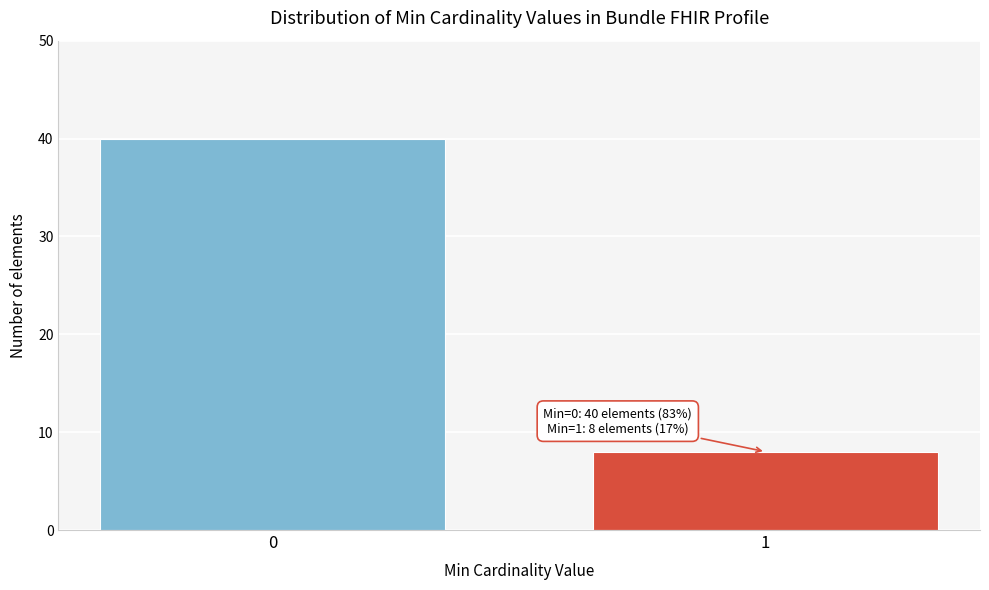

Reading left to right, what are all the values shown in this chart?

40	8